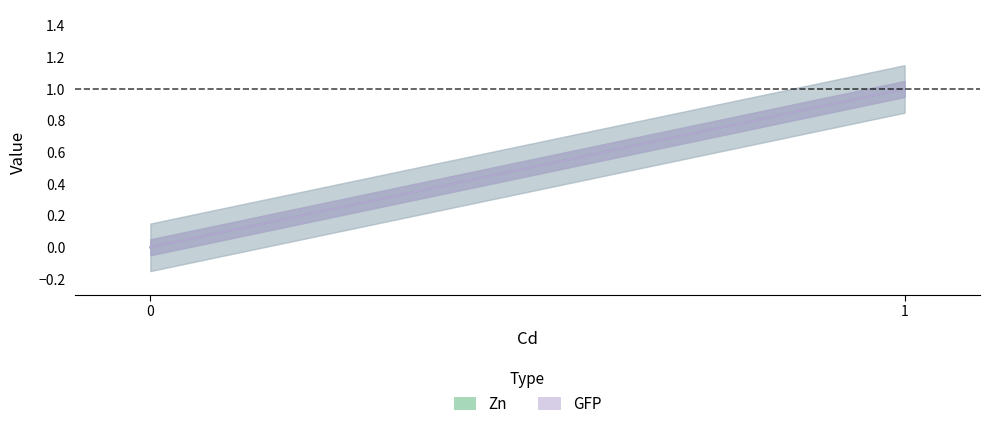

What is the value of the Zn point at the 2nd from the left?

1